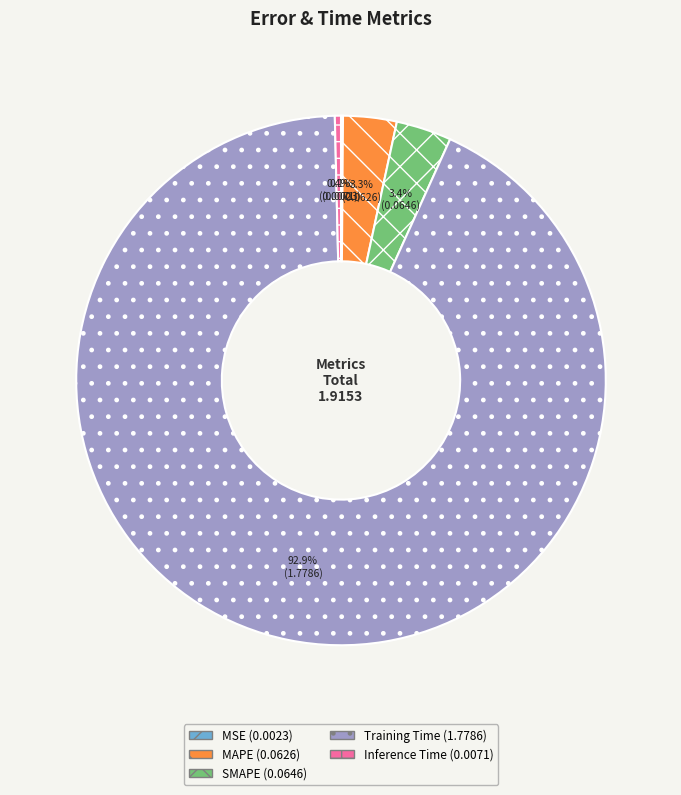

To the nearest percent, what percentage of the pie is SMAPE?

3%